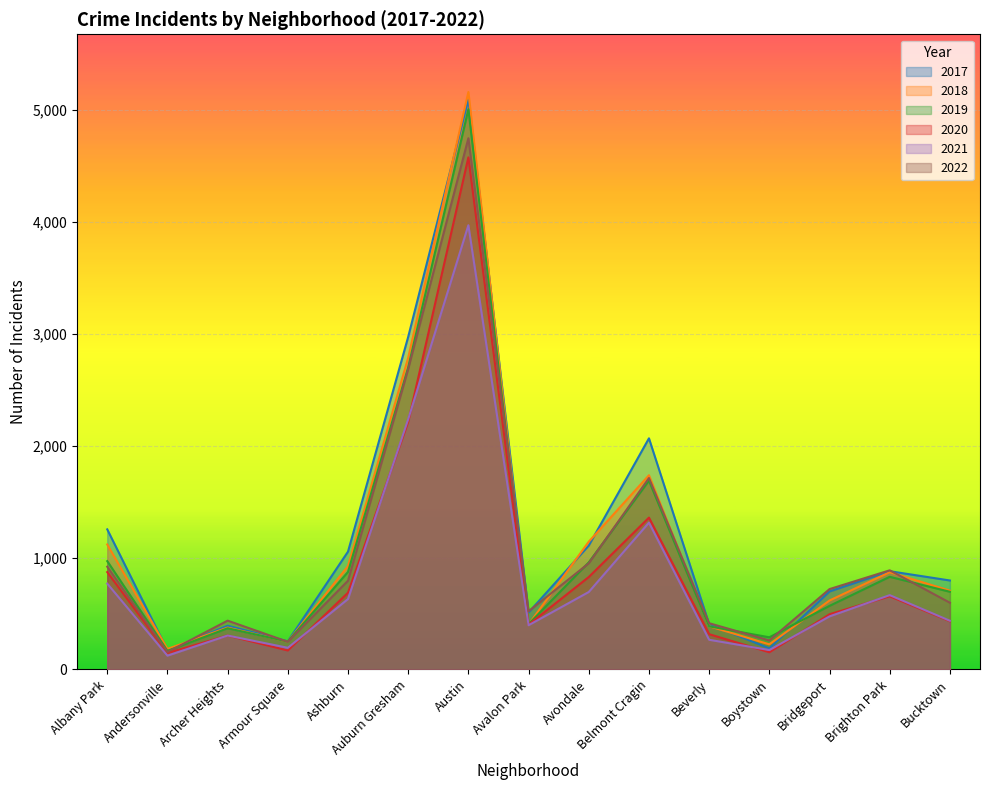

The value of 2022 at Boystown is 171. True or false?

False